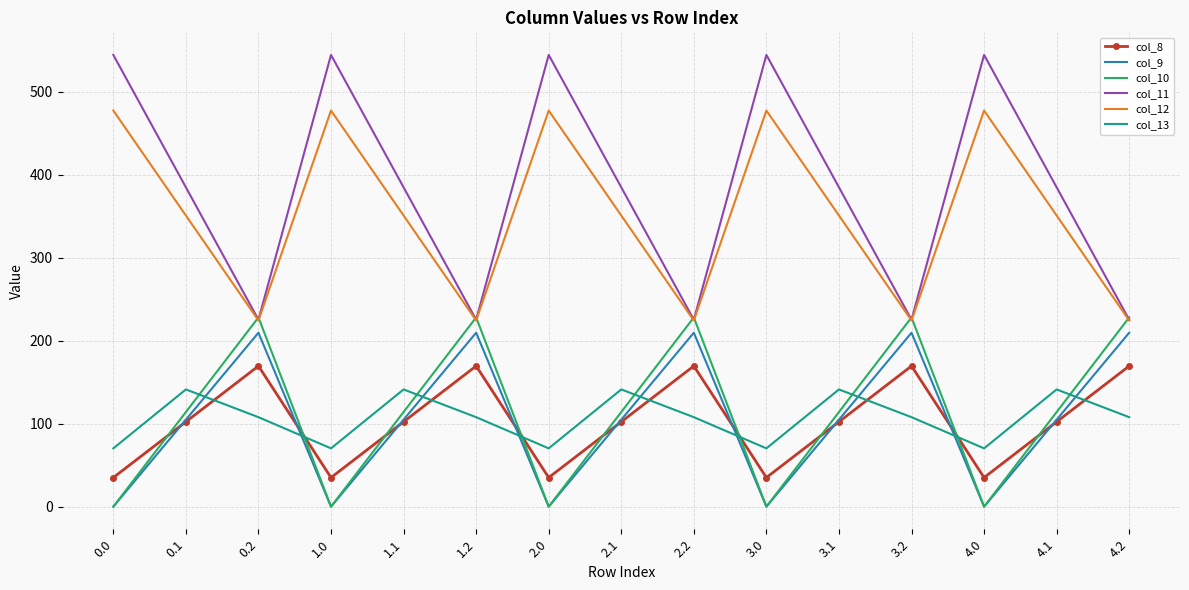

The value of col_11 at 2.1 is 183.3. True or false?

False